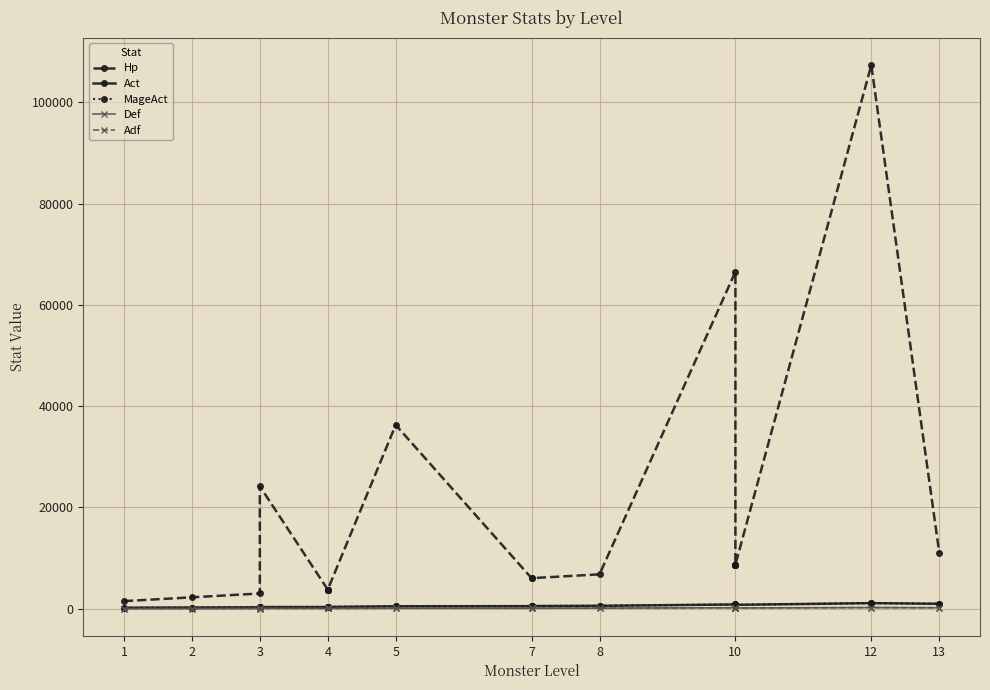

Between 4 and 2, which is larger?

4